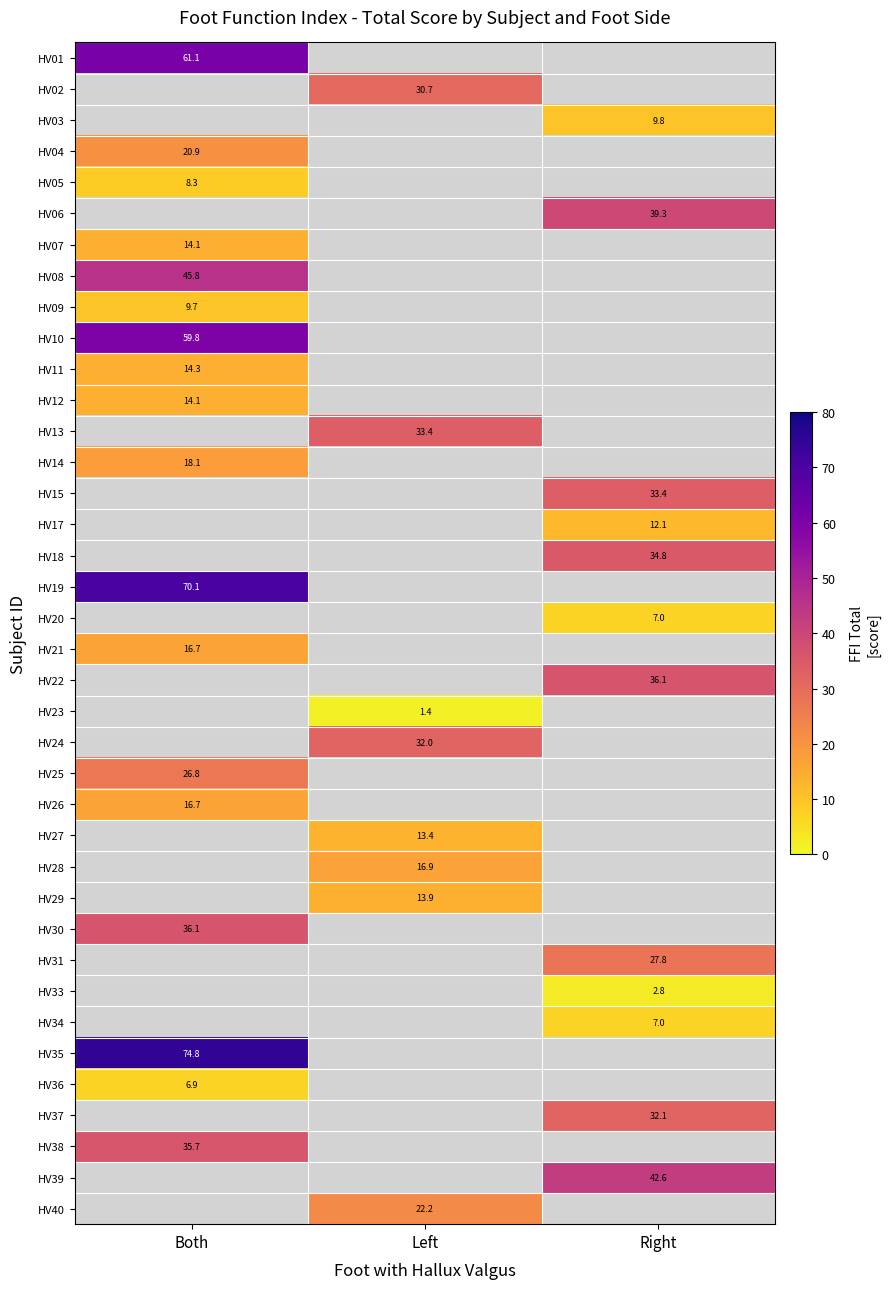

Is it true that HV18 equals 47.8 at Right?

False